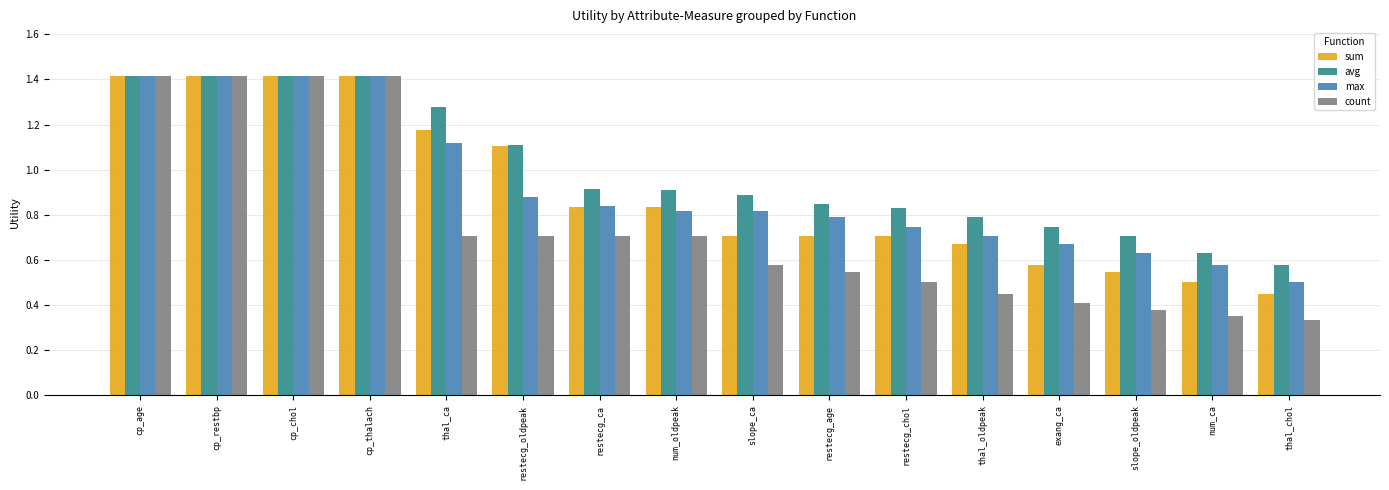

What is the total value across all series at exang_ca?

2.4